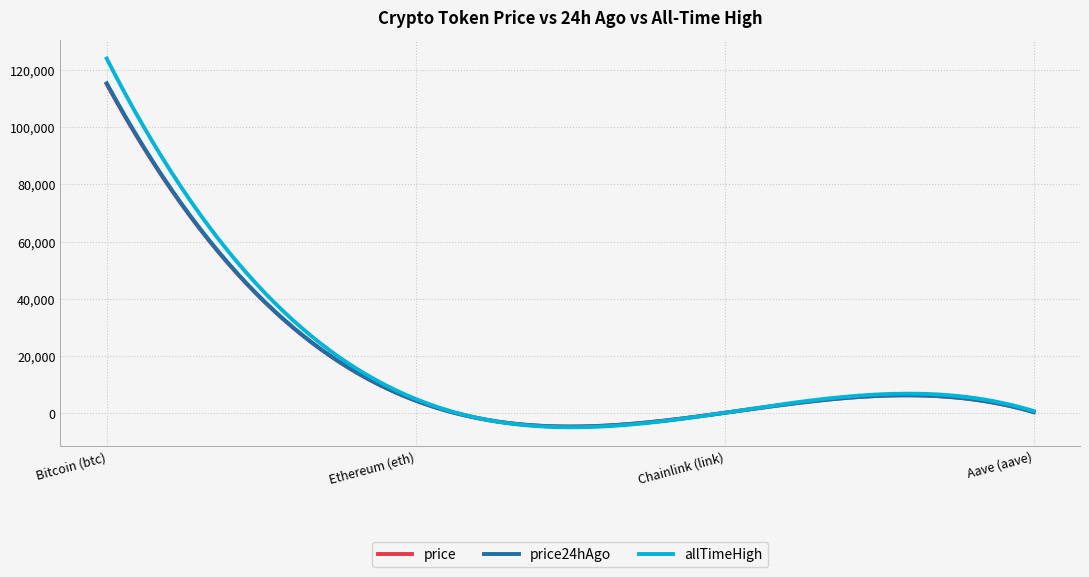

True or false: price and price24hAgo intersect in this chart.

False